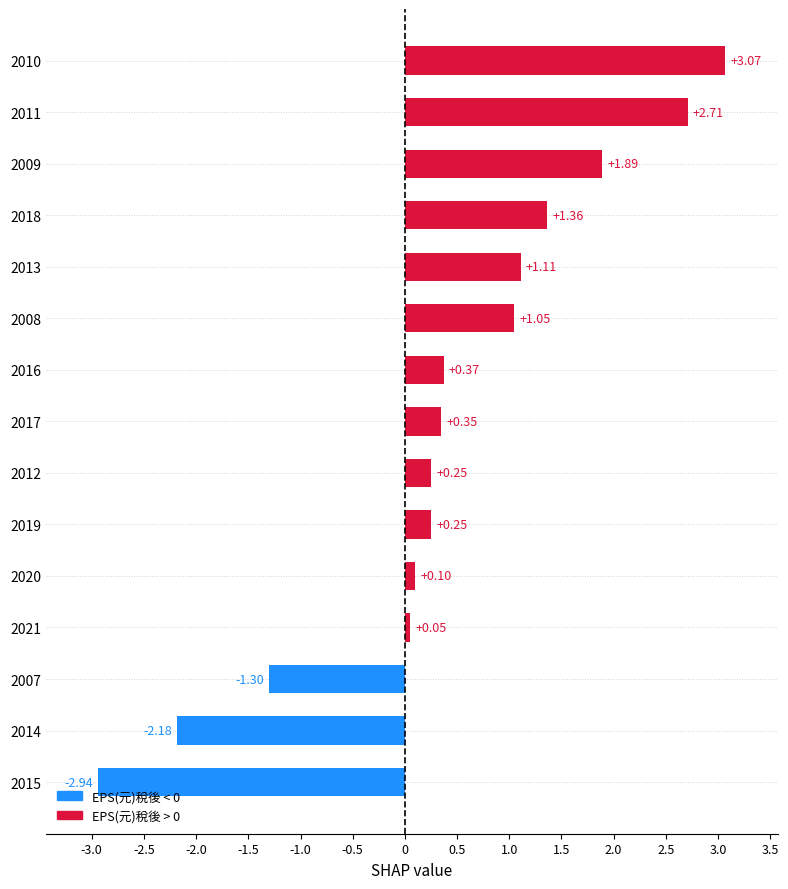

What is the change in value from 2012 to 2013?

+0.9